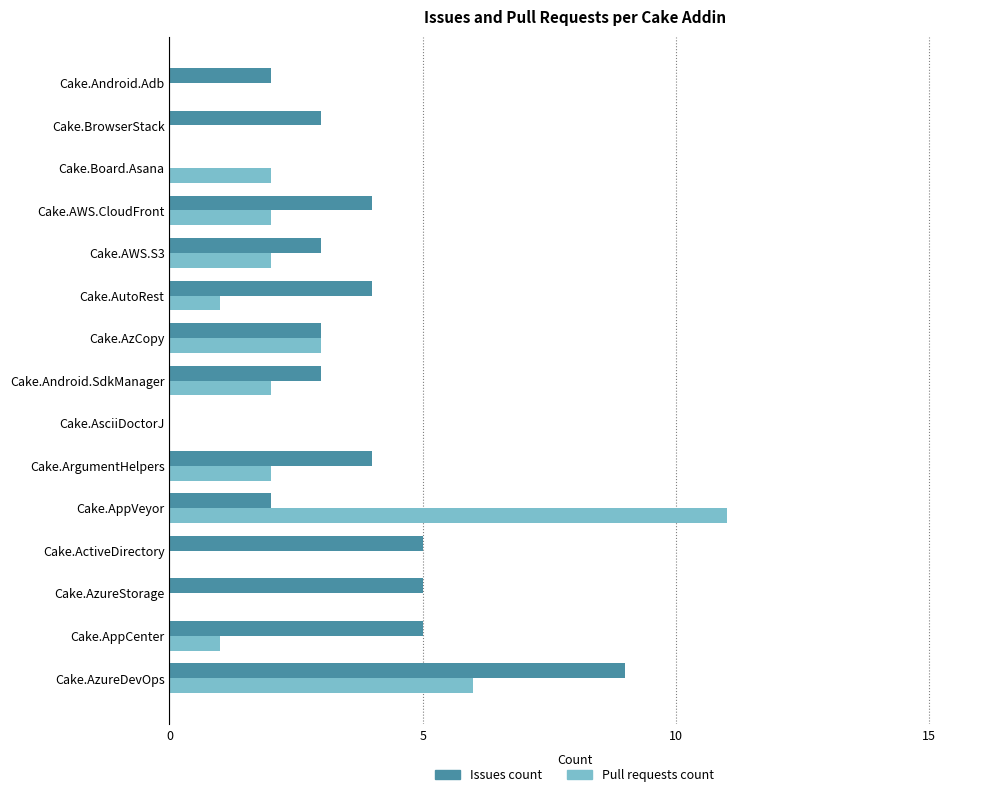

What are all the series names shown in the legend?

Issues count, Pull requests count